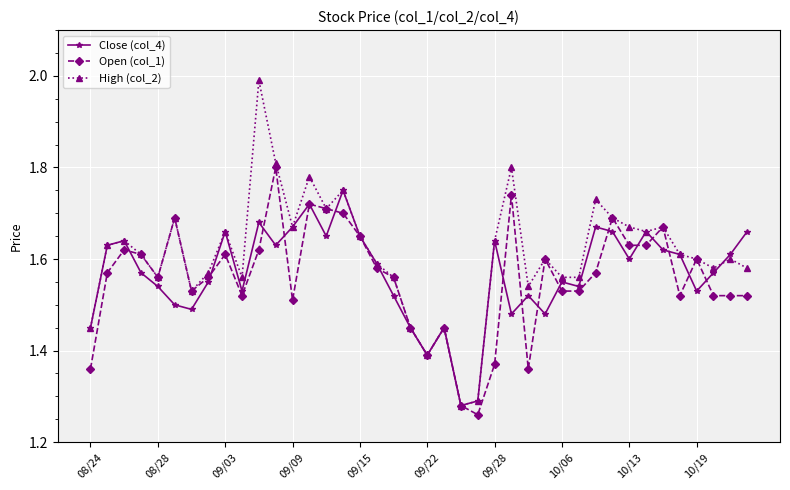

What are all the series names shown in the legend?

Close (col_4), Open (col_1), High (col_2)